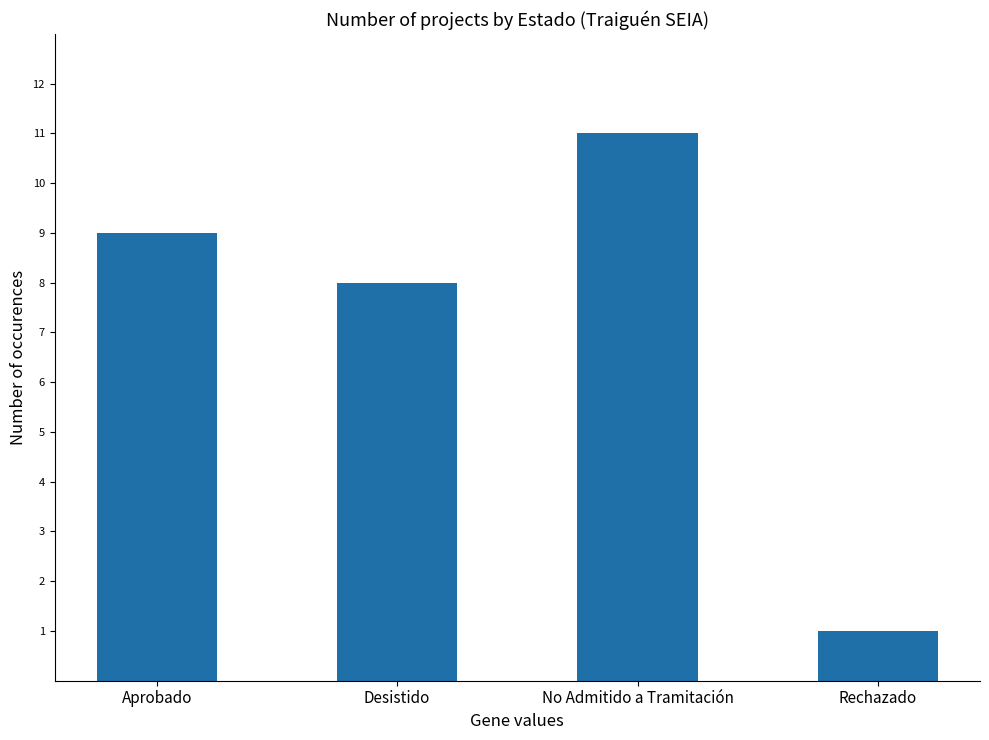

What is the sum of all values?

29